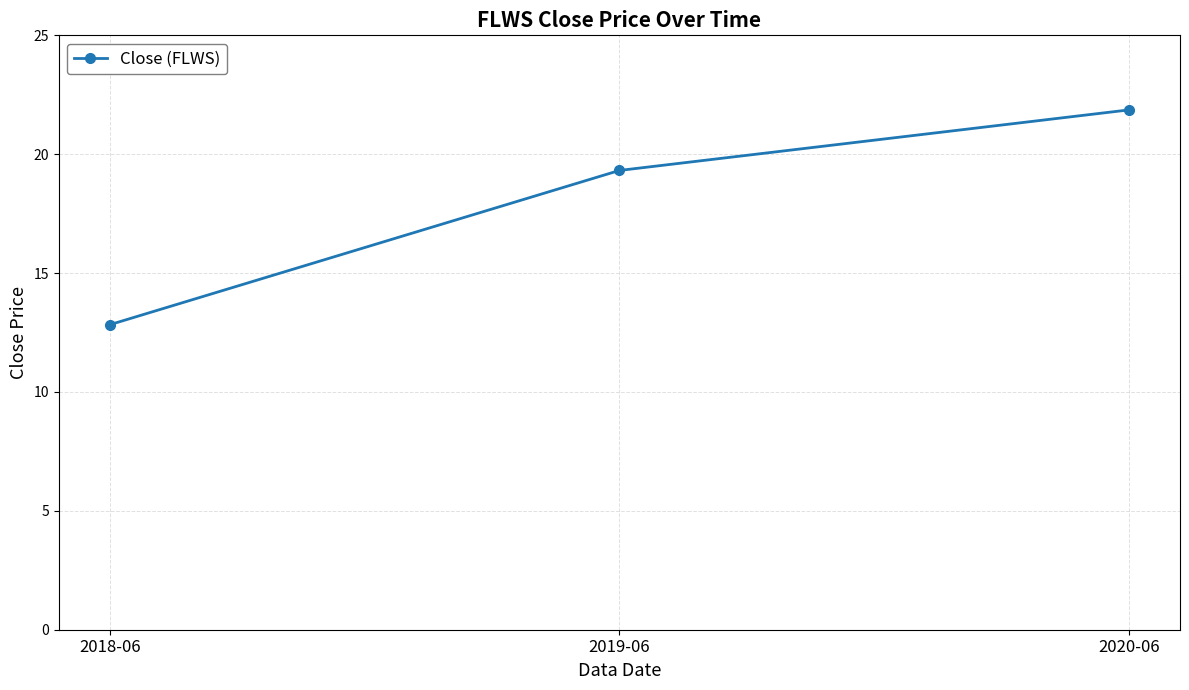

What position from the left is 2020-06?

3